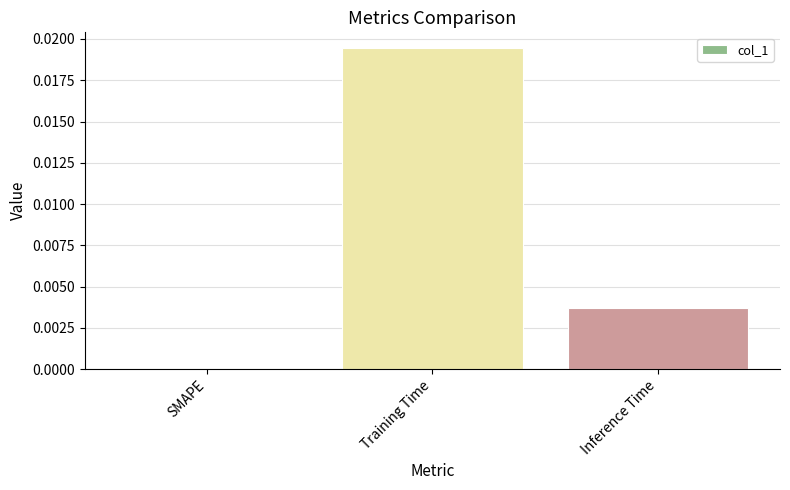

The value at SMAPE is 0.0. True or false?

True